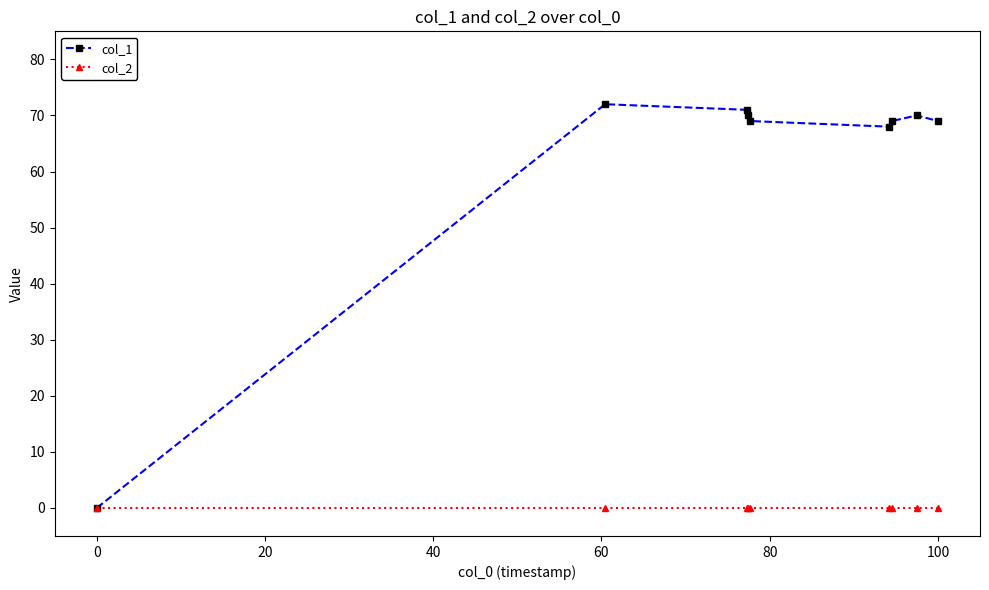

What is the sum of all col_1 values?

558